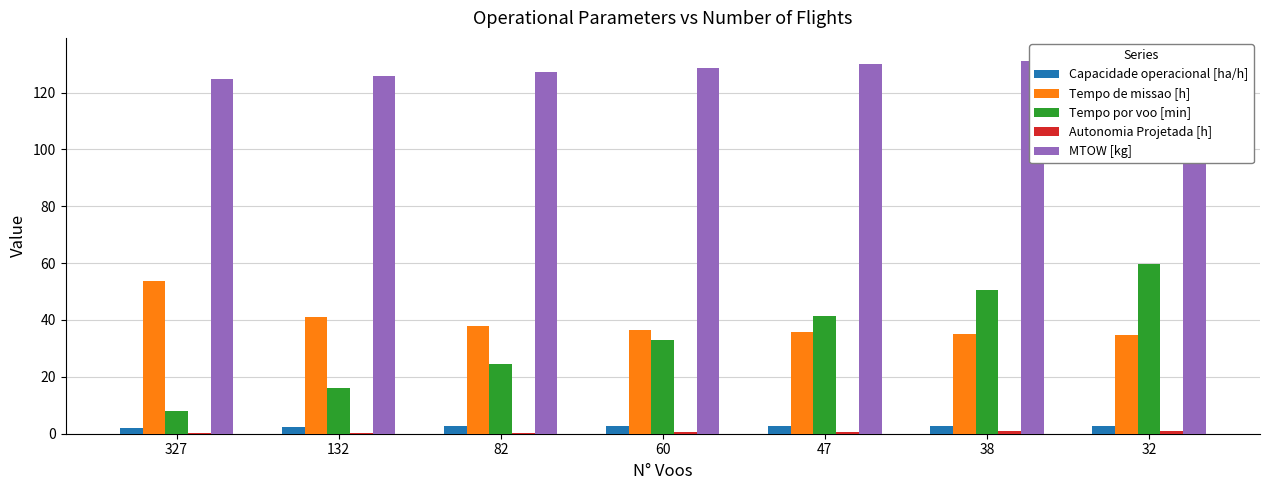

Which category has the highest value across all series?

32